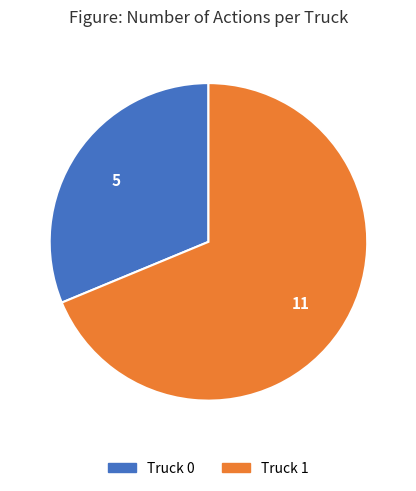

Which category has the smallest portion of the pie?

Truck 0